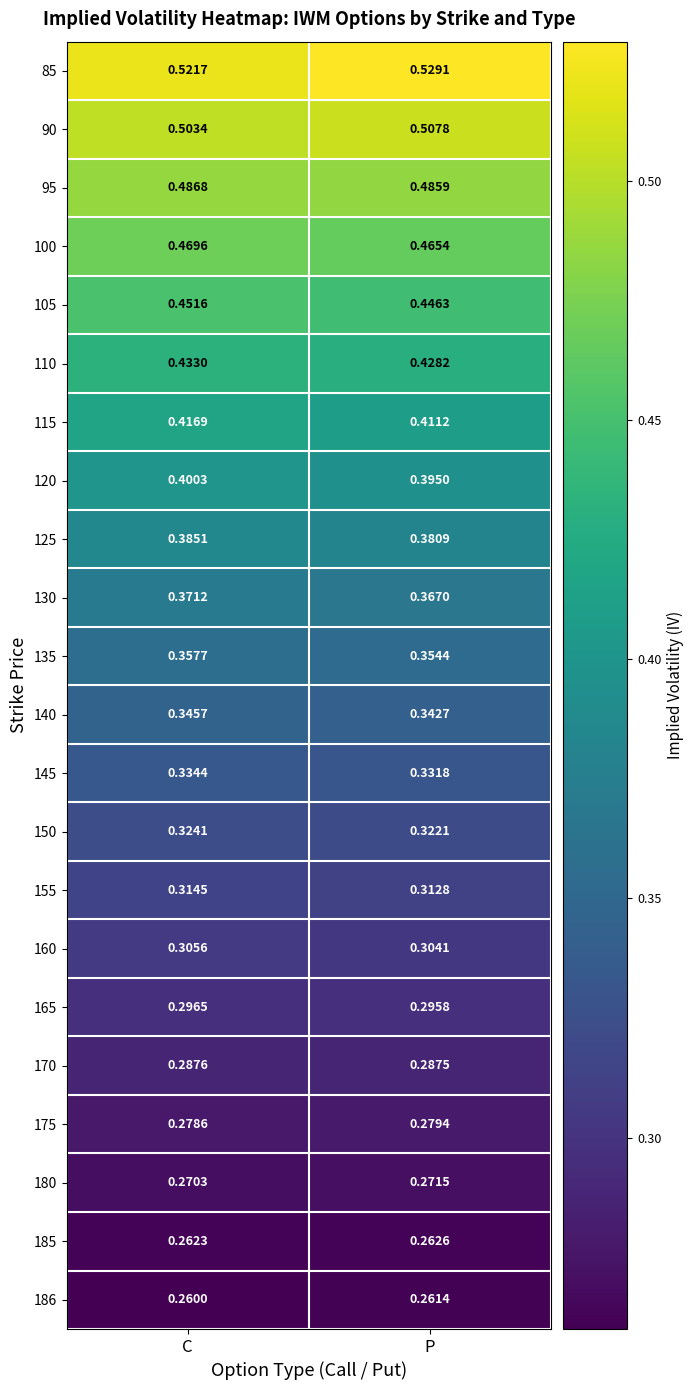

How many data points does each series have?

2